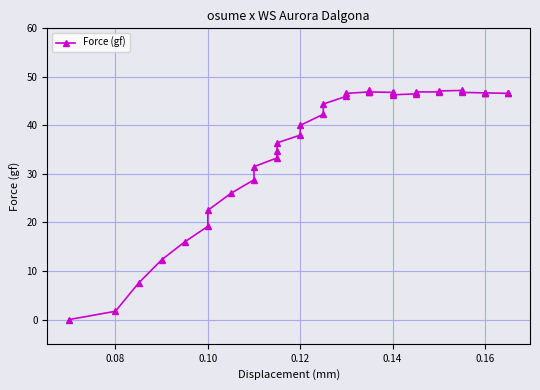

Reading left to right, extract all data points from this chart.

0.0	1.7	7.5	12.3	16.0	19.2	22.5	26.0	28.8	31.5	33.3	34.7	36.4	38.0	40.0	42.3	44.4	46.0	46.6	46.9	47.3	46.9	46.8	46.7	46.3	46.5	46.9	46.9	47.1	47.2	46.8	46.7	46.7	46.7	46.6	46.6